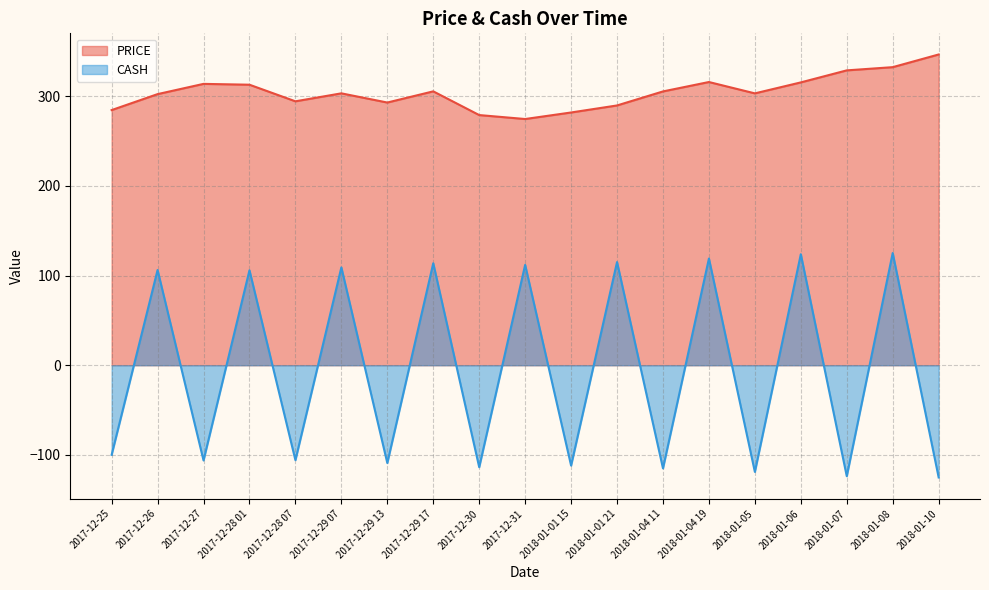

What is the label of the 9th point from the left?

2017-12-30